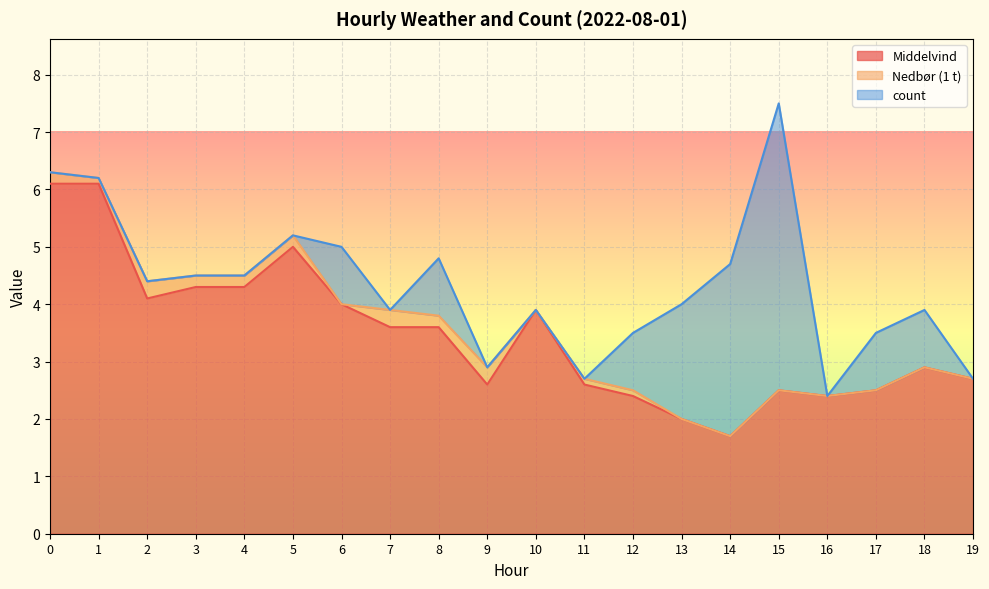

Reading left to right, list all the values displayed in this chart.

Middelvind: 6.1	6.1	4.1	4.3	4.3	5.0	4.0	3.6	3.6	2.6	3.9	2.6	2.4	2.0	1.7	2.5	2.4	2.5	2.9	2.7
Nedbør (1 t): 0.2	0.1	0.3	0.2	0.2	0.2	0.0	0.3	0.2	0.3	0.0	0.1	0.1	0.0	0.0	0.0	0.0	0.0	0.0	0.0
count: 0.0	0.0	0.0	0.0	0.0	0.0	1.0	0.0	1.0	0.0	0.0	0.0	1.0	2.0	3.0	5.0	0.0	1.0	1.0	0.0